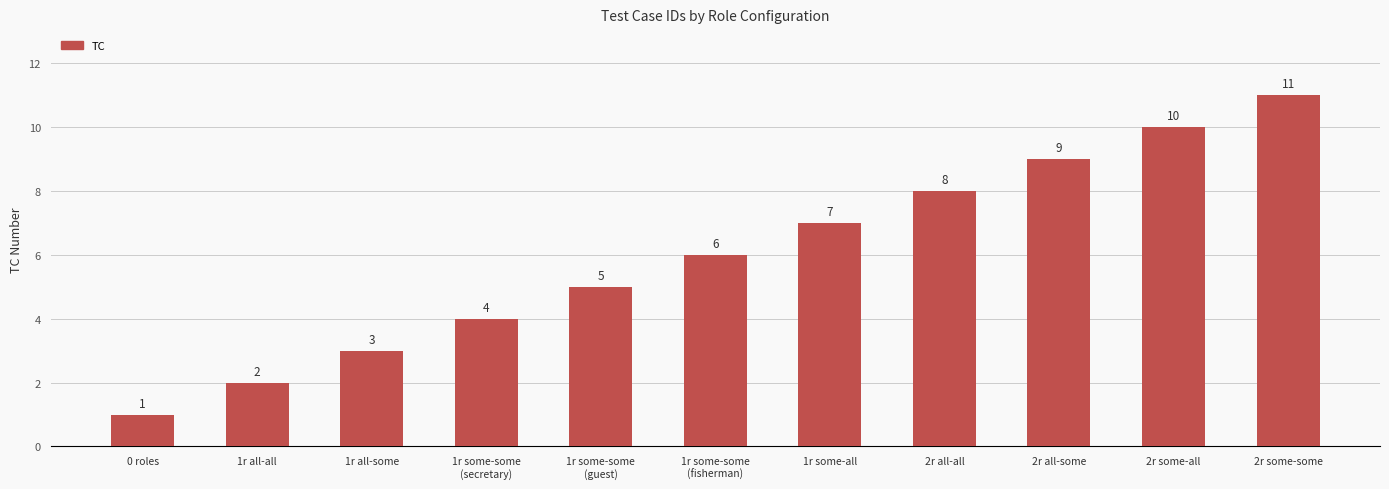

List the labels in order of value, largest first.

2r some-some, 2r some-all, 2r all-some, 2r all-all, 1r some-all, 1r some-some
(fisherman), 1r some-some
(guest), 1r some-some
(secretary), 1r all-some, 1r all-all, 0 roles